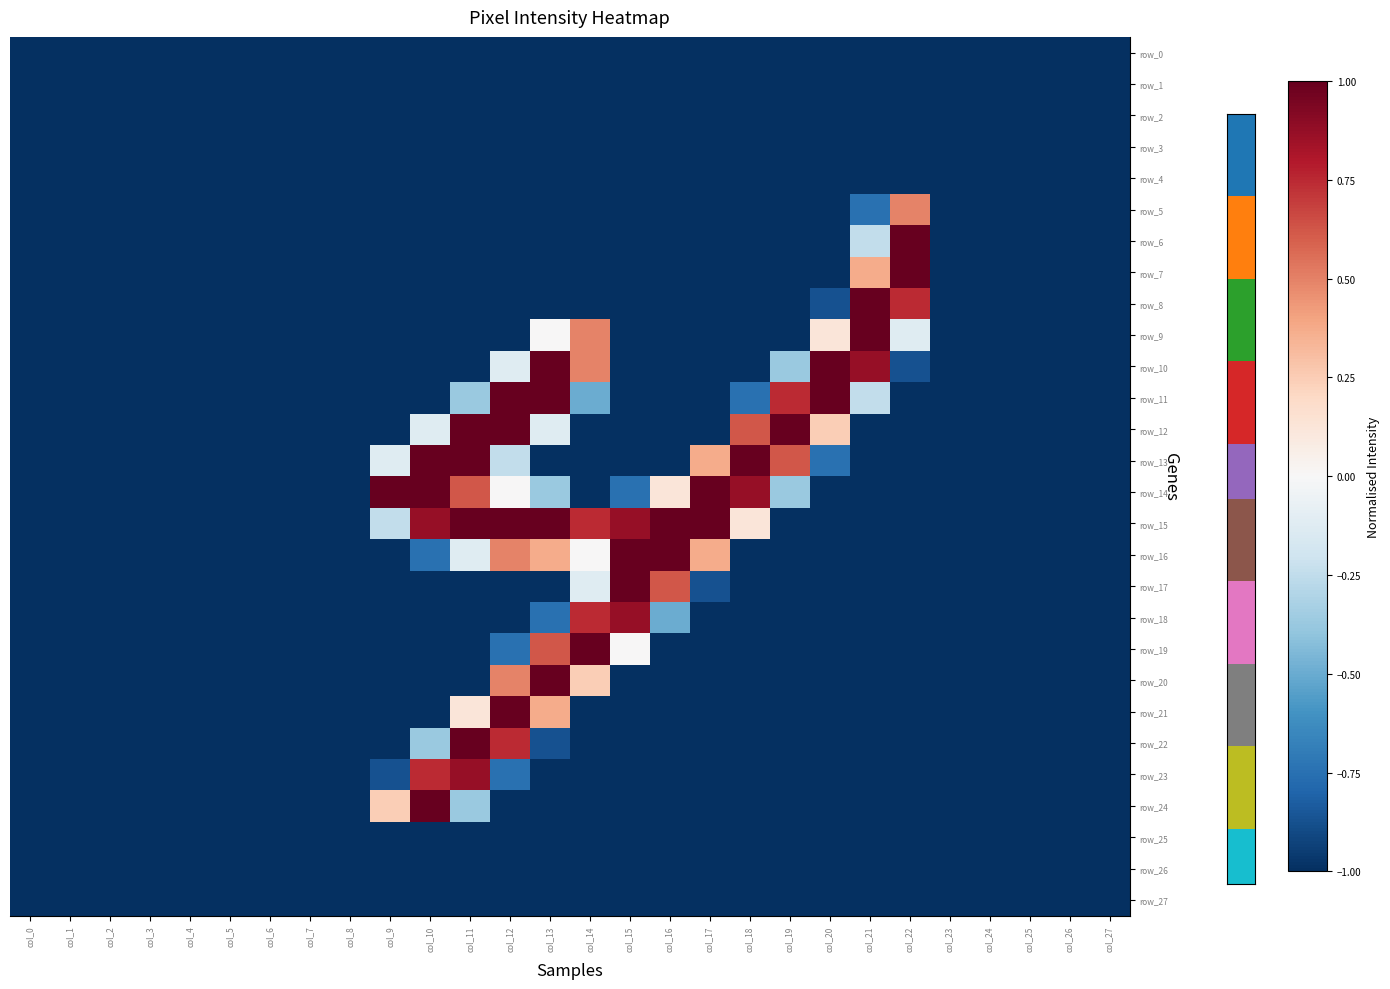

Reading left to right, list all the values displayed in this chart.

row_0: col_0=-1.0	col_1=-1.0	col_2=-1.0	col_3=-1.0	col_4=-1.0	col_5=-1.0	col_6=-1.0	col_7=-1.0	col_8=-1.0	col_9=-1.0	col_10=-1.0	col_11=-1.0	col_12=-1.0	col_13=-1.0	col_14=-1.0	col_15=-1.0	col_16=-1.0	col_17=-1.0	col_18=-1.0	col_19=-1.0	col_20=-1.0	col_21=-1.0	col_22=-1.0	col_23=-1.0	col_24=-1.0	col_25=-1.0	col_26=-1.0	col_27=-1.0
row_1: col_0=-1.0	col_1=-1.0	col_2=-1.0	col_3=-1.0	col_4=-1.0	col_5=-1.0	col_6=-1.0	col_7=-1.0	col_8=-1.0	col_9=-1.0	col_10=-1.0	col_11=-1.0	col_12=-1.0	col_13=-1.0	col_14=-1.0	col_15=-1.0	col_16=-1.0	col_17=-1.0	col_18=-1.0	col_19=-1.0	col_20=-1.0	col_21=-1.0	col_22=-1.0	col_23=-1.0	col_24=-1.0	col_25=-1.0	col_26=-1.0	col_27=-1.0
row_2: col_0=-1.0	col_1=-1.0	col_2=-1.0	col_3=-1.0	col_4=-1.0	col_5=-1.0	col_6=-1.0	col_7=-1.0	col_8=-1.0	col_9=-1.0	col_10=-1.0	col_11=-1.0	col_12=-1.0	col_13=-1.0	col_14=-1.0	col_15=-1.0	col_16=-1.0	col_17=-1.0	col_18=-1.0	col_19=-1.0	col_20=-1.0	col_21=-1.0	col_22=-1.0	col_23=-1.0	col_24=-1.0	col_25=-1.0	col_26=-1.0	col_27=-1.0
row_3: col_0=-1.0	col_1=-1.0	col_2=-1.0	col_3=-1.0	col_4=-1.0	col_5=-1.0	col_6=-1.0	col_7=-1.0	col_8=-1.0	col_9=-1.0	col_10=-1.0	col_11=-1.0	col_12=-1.0	col_13=-1.0	col_14=-1.0	col_15=-1.0	col_16=-1.0	col_17=-1.0	col_18=-1.0	col_19=-1.0	col_20=-1.0	col_21=-1.0	col_22=-1.0	col_23=-1.0	col_24=-1.0	col_25=-1.0	col_26=-1.0	col_27=-1.0
row_4: col_0=-1.0	col_1=-1.0	col_2=-1.0	col_3=-1.0	col_4=-1.0	col_5=-1.0	col_6=-1.0	col_7=-1.0	col_8=-1.0	col_9=-1.0	col_10=-1.0	col_11=-1.0	col_12=-1.0	col_13=-1.0	col_14=-1.0	col_15=-1.0	col_16=-1.0	col_17=-1.0	col_18=-1.0	col_19=-1.0	col_20=-1.0	col_21=-1.0	col_22=-1.0	col_23=-1.0	col_24=-1.0	col_25=-1.0	col_26=-1.0	col_27=-1.0
row_5: col_0=-1.0	col_1=-1.0	col_2=-1.0	col_3=-1.0	col_4=-1.0	col_5=-1.0	col_6=-1.0	col_7=-1.0	col_8=-1.0	col_9=-1.0	col_10=-1.0	col_11=-1.0	col_12=-1.0	col_13=-1.0	col_14=-1.0	col_15=-1.0	col_16=-1.0	col_17=-1.0	col_18=-1.0	col_19=-1.0	col_20=-1.0	col_21=-0.7	col_22=0.5	col_23=-1.0	col_24=-1.0	col_25=-1.0	col_26=-1.0	col_27=-1.0
row_6: col_0=-1.0	col_1=-1.0	col_2=-1.0	col_3=-1.0	col_4=-1.0	col_5=-1.0	col_6=-1.0	col_7=-1.0	col_8=-1.0	col_9=-1.0	col_10=-1.0	col_11=-1.0	col_12=-1.0	col_13=-1.0	col_14=-1.0	col_15=-1.0	col_16=-1.0	col_17=-1.0	col_18=-1.0	col_19=-1.0	col_20=-1.0	col_21=-0.2	col_22=1.0	col_23=-1.0	col_24=-1.0	col_25=-1.0	col_26=-1.0	col_27=-1.0
row_7: col_0=-1.0	col_1=-1.0	col_2=-1.0	col_3=-1.0	col_4=-1.0	col_5=-1.0	col_6=-1.0	col_7=-1.0	col_8=-1.0	col_9=-1.0	col_10=-1.0	col_11=-1.0	col_12=-1.0	col_13=-1.0	col_14=-1.0	col_15=-1.0	col_16=-1.0	col_17=-1.0	col_18=-1.0	col_19=-1.0	col_20=-1.0	col_21=0.4	col_22=1.0	col_23=-1.0	col_24=-1.0	col_25=-1.0	col_26=-1.0	col_27=-1.0
row_8: col_0=-1.0	col_1=-1.0	col_2=-1.0	col_3=-1.0	col_4=-1.0	col_5=-1.0	col_6=-1.0	col_7=-1.0	col_8=-1.0	col_9=-1.0	col_10=-1.0	col_11=-1.0	col_12=-1.0	col_13=-1.0	col_14=-1.0	col_15=-1.0	col_16=-1.0	col_17=-1.0	col_18=-1.0	col_19=-1.0	col_20=-0.9	col_21=1.0	col_22=0.7	col_23=-1.0	col_24=-1.0	col_25=-1.0	col_26=-1.0	col_27=-1.0
row_9: col_0=-1.0	col_1=-1.0	col_2=-1.0	col_3=-1.0	col_4=-1.0	col_5=-1.0	col_6=-1.0	col_7=-1.0	col_8=-1.0	col_9=-1.0	col_10=-1.0	col_11=-1.0	col_12=-1.0	col_13=0.0	col_14=0.5	col_15=-1.0	col_16=-1.0	col_17=-1.0	col_18=-1.0	col_19=-1.0	col_20=0.1	col_21=1.0	col_22=-0.1	col_23=-1.0	col_24=-1.0	col_25=-1.0	col_26=-1.0	col_27=-1.0
row_10: col_0=-1.0	col_1=-1.0	col_2=-1.0	col_3=-1.0	col_4=-1.0	col_5=-1.0	col_6=-1.0	col_7=-1.0	col_8=-1.0	col_9=-1.0	col_10=-1.0	col_11=-1.0	col_12=-0.1	col_13=1.0	col_14=0.5	col_15=-1.0	col_16=-1.0	col_17=-1.0	col_18=-1.0	col_19=-0.4	col_20=1.0	col_21=0.9	col_22=-0.9	col_23=-1.0	col_24=-1.0	col_25=-1.0	col_26=-1.0	col_27=-1.0
row_11: col_0=-1.0	col_1=-1.0	col_2=-1.0	col_3=-1.0	col_4=-1.0	col_5=-1.0	col_6=-1.0	col_7=-1.0	col_8=-1.0	col_9=-1.0	col_10=-1.0	col_11=-0.4	col_12=1.0	col_13=1.0	col_14=-0.5	col_15=-1.0	col_16=-1.0	col_17=-1.0	col_18=-0.7	col_19=0.7	col_20=1.0	col_21=-0.2	col_22=-1.0	col_23=-1.0	col_24=-1.0	col_25=-1.0	col_26=-1.0	col_27=-1.0
row_12: col_0=-1.0	col_1=-1.0	col_2=-1.0	col_3=-1.0	col_4=-1.0	col_5=-1.0	col_6=-1.0	col_7=-1.0	col_8=-1.0	col_9=-1.0	col_10=-0.1	col_11=1.0	col_12=1.0	col_13=-0.1	col_14=-1.0	col_15=-1.0	col_16=-1.0	col_17=-1.0	col_18=0.6	col_19=1.0	col_20=0.2	col_21=-1.0	col_22=-1.0	col_23=-1.0	col_24=-1.0	col_25=-1.0	col_26=-1.0	col_27=-1.0
row_13: col_0=-1.0	col_1=-1.0	col_2=-1.0	col_3=-1.0	col_4=-1.0	col_5=-1.0	col_6=-1.0	col_7=-1.0	col_8=-1.0	col_9=-0.1	col_10=1.0	col_11=1.0	col_12=-0.2	col_13=-1.0	col_14=-1.0	col_15=-1.0	col_16=-1.0	col_17=0.4	col_18=1.0	col_19=0.6	col_20=-0.7	col_21=-1.0	col_22=-1.0	col_23=-1.0	col_24=-1.0	col_25=-1.0	col_26=-1.0	col_27=-1.0
row_14: col_0=-1.0	col_1=-1.0	col_2=-1.0	col_3=-1.0	col_4=-1.0	col_5=-1.0	col_6=-1.0	col_7=-1.0	col_8=-1.0	col_9=1.0	col_10=1.0	col_11=0.6	col_12=0.0	col_13=-0.4	col_14=-1.0	col_15=-0.7	col_16=0.1	col_17=1.0	col_18=0.9	col_19=-0.4	col_20=-1.0	col_21=-1.0	col_22=-1.0	col_23=-1.0	col_24=-1.0	col_25=-1.0	col_26=-1.0	col_27=-1.0
row_15: col_0=-1.0	col_1=-1.0	col_2=-1.0	col_3=-1.0	col_4=-1.0	col_5=-1.0	col_6=-1.0	col_7=-1.0	col_8=-1.0	col_9=-0.2	col_10=0.9	col_11=1.0	col_12=1.0	col_13=1.0	col_14=0.7	col_15=0.9	col_16=1.0	col_17=1.0	col_18=0.1	col_19=-1.0	col_20=-1.0	col_21=-1.0	col_22=-1.0	col_23=-1.0	col_24=-1.0	col_25=-1.0	col_26=-1.0	col_27=-1.0
row_16: col_0=-1.0	col_1=-1.0	col_2=-1.0	col_3=-1.0	col_4=-1.0	col_5=-1.0	col_6=-1.0	col_7=-1.0	col_8=-1.0	col_9=-1.0	col_10=-0.7	col_11=-0.1	col_12=0.5	col_13=0.4	col_14=0.0	col_15=1.0	col_16=1.0	col_17=0.4	col_18=-1.0	col_19=-1.0	col_20=-1.0	col_21=-1.0	col_22=-1.0	col_23=-1.0	col_24=-1.0	col_25=-1.0	col_26=-1.0	col_27=-1.0
row_17: col_0=-1.0	col_1=-1.0	col_2=-1.0	col_3=-1.0	col_4=-1.0	col_5=-1.0	col_6=-1.0	col_7=-1.0	col_8=-1.0	col_9=-1.0	col_10=-1.0	col_11=-1.0	col_12=-1.0	col_13=-1.0	col_14=-0.1	col_15=1.0	col_16=0.6	col_17=-0.9	col_18=-1.0	col_19=-1.0	col_20=-1.0	col_21=-1.0	col_22=-1.0	col_23=-1.0	col_24=-1.0	col_25=-1.0	col_26=-1.0	col_27=-1.0
row_18: col_0=-1.0	col_1=-1.0	col_2=-1.0	col_3=-1.0	col_4=-1.0	col_5=-1.0	col_6=-1.0	col_7=-1.0	col_8=-1.0	col_9=-1.0	col_10=-1.0	col_11=-1.0	col_12=-1.0	col_13=-0.7	col_14=0.7	col_15=0.9	col_16=-0.5	col_17=-1.0	col_18=-1.0	col_19=-1.0	col_20=-1.0	col_21=-1.0	col_22=-1.0	col_23=-1.0	col_24=-1.0	col_25=-1.0	col_26=-1.0	col_27=-1.0
row_19: col_0=-1.0	col_1=-1.0	col_2=-1.0	col_3=-1.0	col_4=-1.0	col_5=-1.0	col_6=-1.0	col_7=-1.0	col_8=-1.0	col_9=-1.0	col_10=-1.0	col_11=-1.0	col_12=-0.7	col_13=0.6	col_14=1.0	col_15=0.0	col_16=-1.0	col_17=-1.0	col_18=-1.0	col_19=-1.0	col_20=-1.0	col_21=-1.0	col_22=-1.0	col_23=-1.0	col_24=-1.0	col_25=-1.0	col_26=-1.0	col_27=-1.0
row_20: col_0=-1.0	col_1=-1.0	col_2=-1.0	col_3=-1.0	col_4=-1.0	col_5=-1.0	col_6=-1.0	col_7=-1.0	col_8=-1.0	col_9=-1.0	col_10=-1.0	col_11=-1.0	col_12=0.5	col_13=1.0	col_14=0.2	col_15=-1.0	col_16=-1.0	col_17=-1.0	col_18=-1.0	col_19=-1.0	col_20=-1.0	col_21=-1.0	col_22=-1.0	col_23=-1.0	col_24=-1.0	col_25=-1.0	col_26=-1.0	col_27=-1.0
row_21: col_0=-1.0	col_1=-1.0	col_2=-1.0	col_3=-1.0	col_4=-1.0	col_5=-1.0	col_6=-1.0	col_7=-1.0	col_8=-1.0	col_9=-1.0	col_10=-1.0	col_11=0.1	col_12=1.0	col_13=0.4	col_14=-1.0	col_15=-1.0	col_16=-1.0	col_17=-1.0	col_18=-1.0	col_19=-1.0	col_20=-1.0	col_21=-1.0	col_22=-1.0	col_23=-1.0	col_24=-1.0	col_25=-1.0	col_26=-1.0	col_27=-1.0
row_22: col_0=-1.0	col_1=-1.0	col_2=-1.0	col_3=-1.0	col_4=-1.0	col_5=-1.0	col_6=-1.0	col_7=-1.0	col_8=-1.0	col_9=-1.0	col_10=-0.4	col_11=1.0	col_12=0.7	col_13=-0.9	col_14=-1.0	col_15=-1.0	col_16=-1.0	col_17=-1.0	col_18=-1.0	col_19=-1.0	col_20=-1.0	col_21=-1.0	col_22=-1.0	col_23=-1.0	col_24=-1.0	col_25=-1.0	col_26=-1.0	col_27=-1.0
row_23: col_0=-1.0	col_1=-1.0	col_2=-1.0	col_3=-1.0	col_4=-1.0	col_5=-1.0	col_6=-1.0	col_7=-1.0	col_8=-1.0	col_9=-0.9	col_10=0.7	col_11=0.9	col_12=-0.7	col_13=-1.0	col_14=-1.0	col_15=-1.0	col_16=-1.0	col_17=-1.0	col_18=-1.0	col_19=-1.0	col_20=-1.0	col_21=-1.0	col_22=-1.0	col_23=-1.0	col_24=-1.0	col_25=-1.0	col_26=-1.0	col_27=-1.0
row_24: col_0=-1.0	col_1=-1.0	col_2=-1.0	col_3=-1.0	col_4=-1.0	col_5=-1.0	col_6=-1.0	col_7=-1.0	col_8=-1.0	col_9=0.2	col_10=1.0	col_11=-0.4	col_12=-1.0	col_13=-1.0	col_14=-1.0	col_15=-1.0	col_16=-1.0	col_17=-1.0	col_18=-1.0	col_19=-1.0	col_20=-1.0	col_21=-1.0	col_22=-1.0	col_23=-1.0	col_24=-1.0	col_25=-1.0	col_26=-1.0	col_27=-1.0
row_25: col_0=-1.0	col_1=-1.0	col_2=-1.0	col_3=-1.0	col_4=-1.0	col_5=-1.0	col_6=-1.0	col_7=-1.0	col_8=-1.0	col_9=-1.0	col_10=-1.0	col_11=-1.0	col_12=-1.0	col_13=-1.0	col_14=-1.0	col_15=-1.0	col_16=-1.0	col_17=-1.0	col_18=-1.0	col_19=-1.0	col_20=-1.0	col_21=-1.0	col_22=-1.0	col_23=-1.0	col_24=-1.0	col_25=-1.0	col_26=-1.0	col_27=-1.0
row_26: col_0=-1.0	col_1=-1.0	col_2=-1.0	col_3=-1.0	col_4=-1.0	col_5=-1.0	col_6=-1.0	col_7=-1.0	col_8=-1.0	col_9=-1.0	col_10=-1.0	col_11=-1.0	col_12=-1.0	col_13=-1.0	col_14=-1.0	col_15=-1.0	col_16=-1.0	col_17=-1.0	col_18=-1.0	col_19=-1.0	col_20=-1.0	col_21=-1.0	col_22=-1.0	col_23=-1.0	col_24=-1.0	col_25=-1.0	col_26=-1.0	col_27=-1.0
row_27: col_0=-1.0	col_1=-1.0	col_2=-1.0	col_3=-1.0	col_4=-1.0	col_5=-1.0	col_6=-1.0	col_7=-1.0	col_8=-1.0	col_9=-1.0	col_10=-1.0	col_11=-1.0	col_12=-1.0	col_13=-1.0	col_14=-1.0	col_15=-1.0	col_16=-1.0	col_17=-1.0	col_18=-1.0	col_19=-1.0	col_20=-1.0	col_21=-1.0	col_22=-1.0	col_23=-1.0	col_24=-1.0	col_25=-1.0	col_26=-1.0	col_27=-1.0